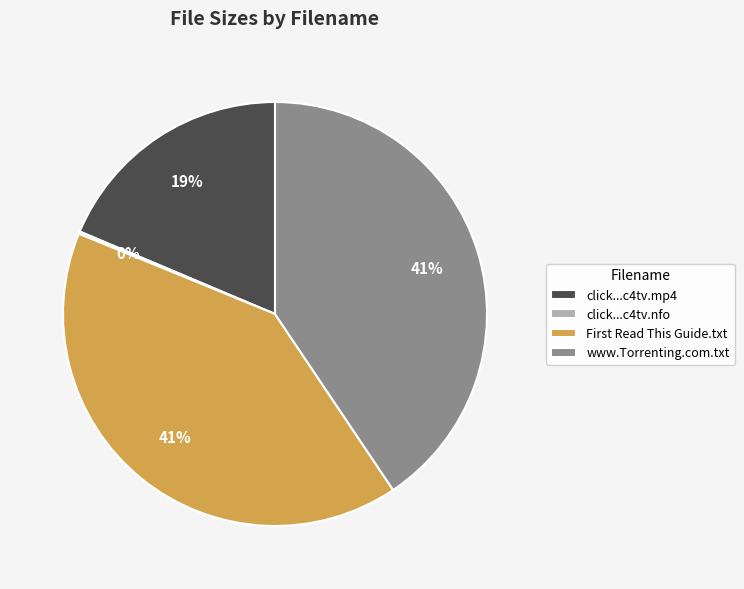

To the nearest percent, what is the average slice percentage?

25%